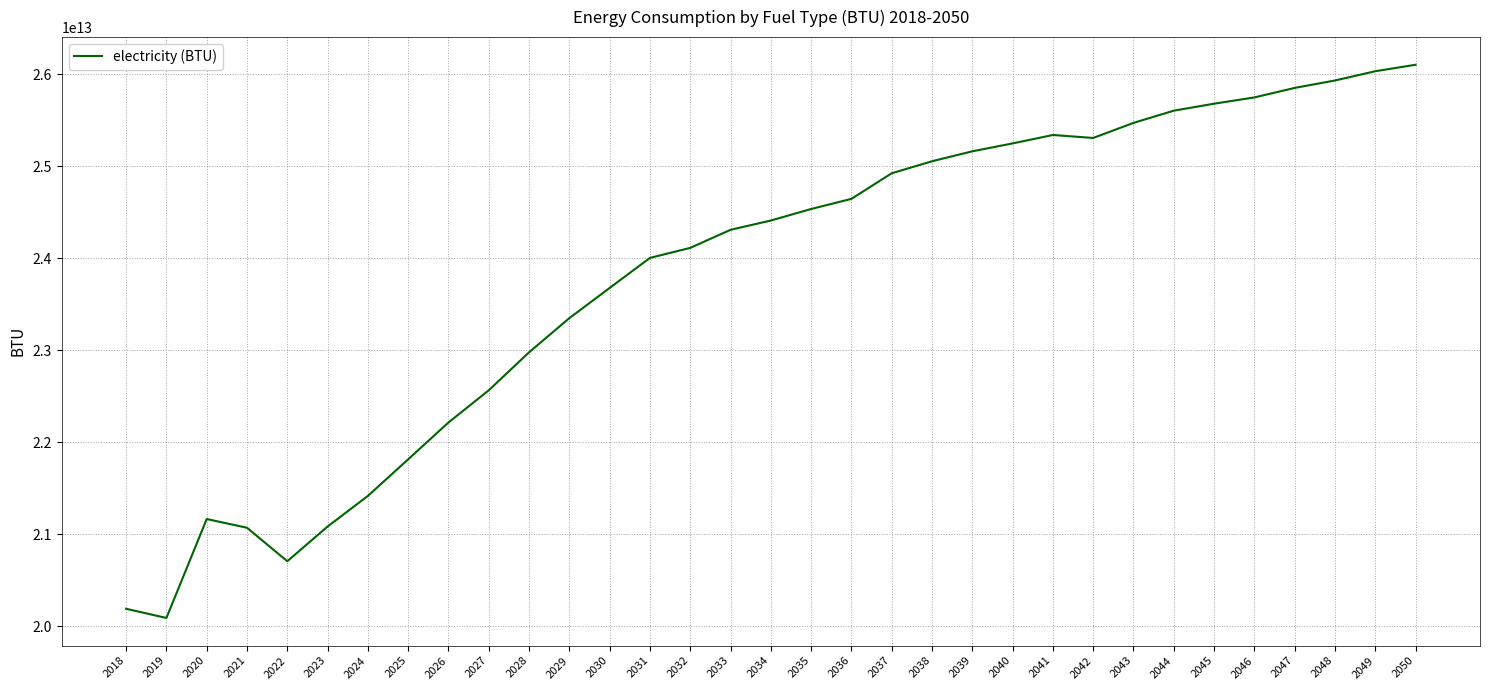

Approximately how many times larger is the value at 2040 compared to 2026?

1.1